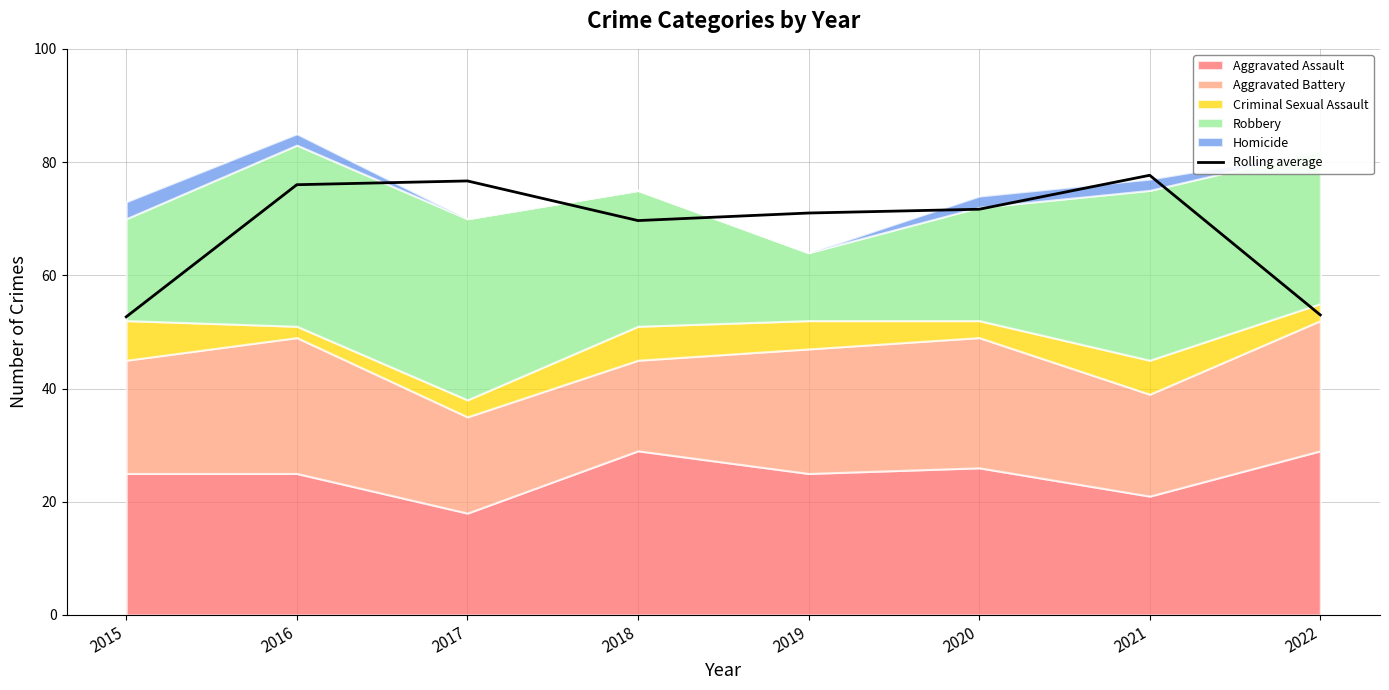

What is the average value?

68.5